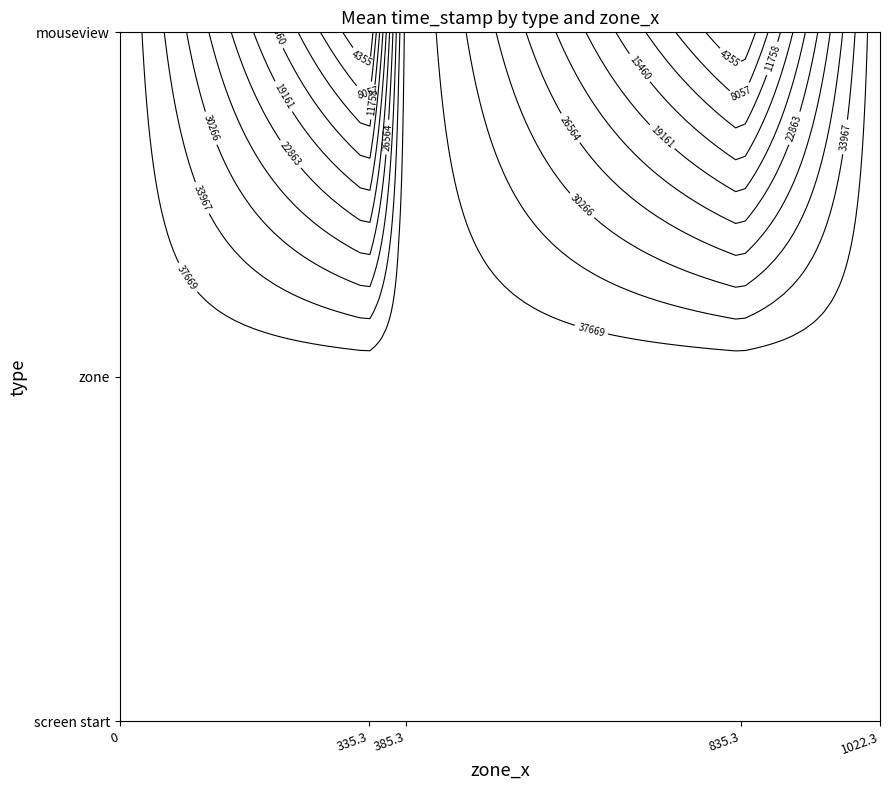

How many positive values does the screen start series have?

1